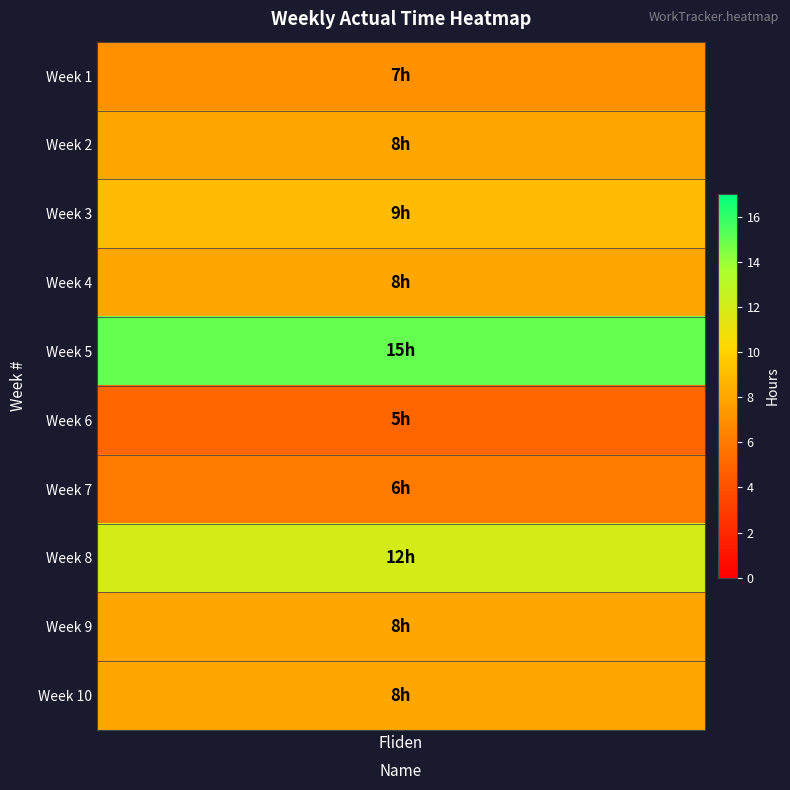

List the labels in order of value, smallest first.

6, 7, 1, 2, 4, 9, 10, 3, 8, 5